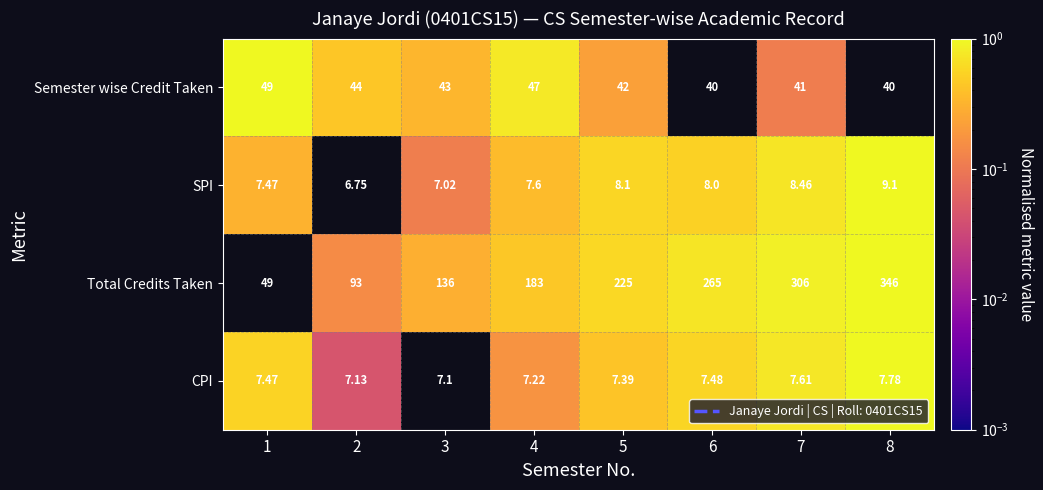

Which series has the widest spread of values?

Total Credits Taken